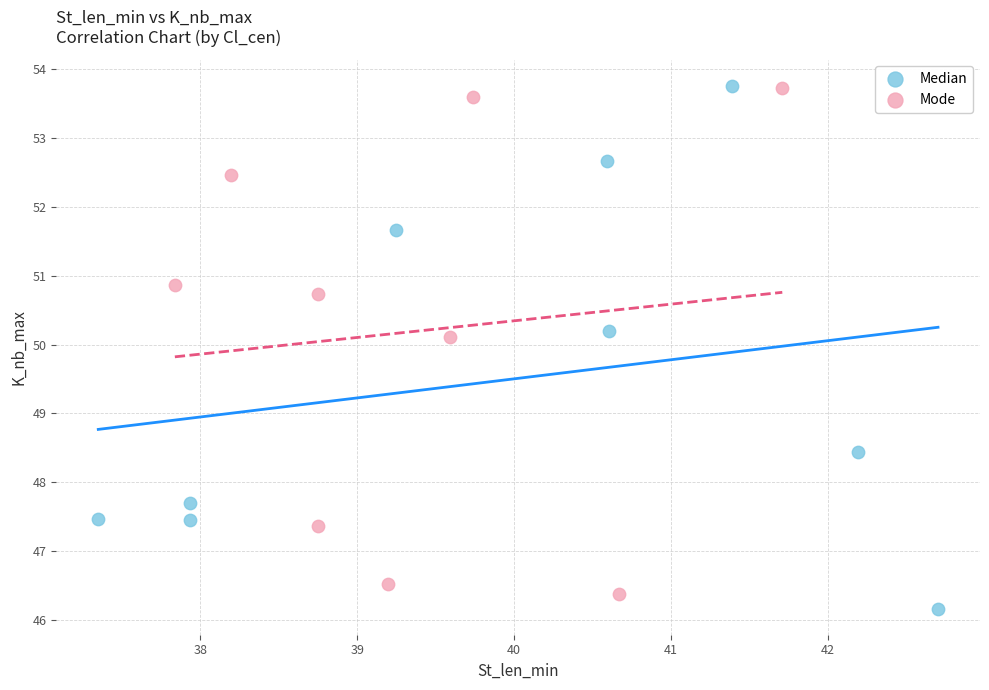

What are all the series names shown in the legend?

Median, Mode